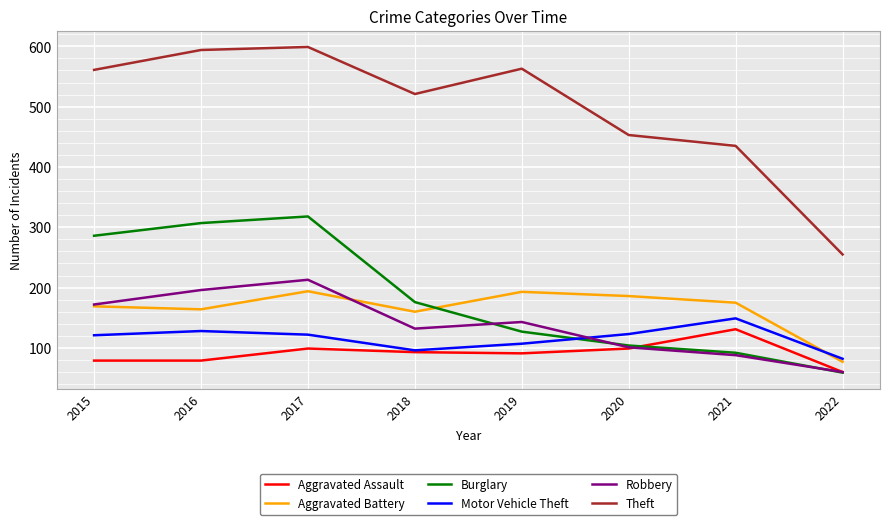

At which label does Robbery reach its minimum?

2022